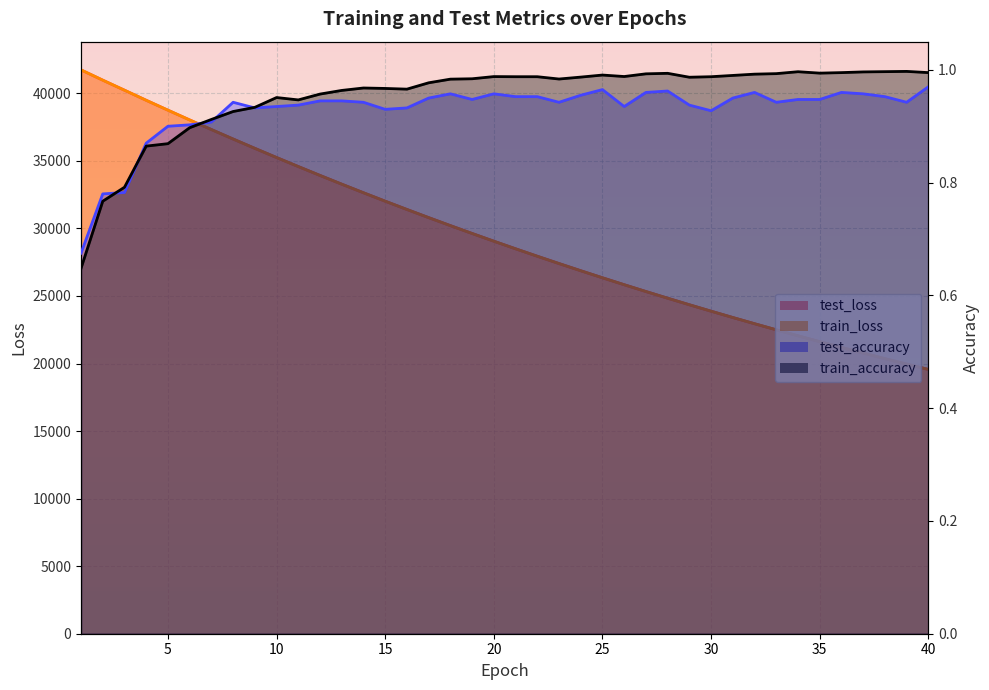

List the labels in order of test_loss value, largest first.

1, 2, 3, 4, 5, 6, 7, 8, 9, 10, 11, 12, 13, 14, 15, 16, 17, 18, 19, 20, 21, 22, 23, 24, 25, 26, 27, 28, 29, 30, 31, 32, 33, 34, 35, 36, 37, 38, 39, 40